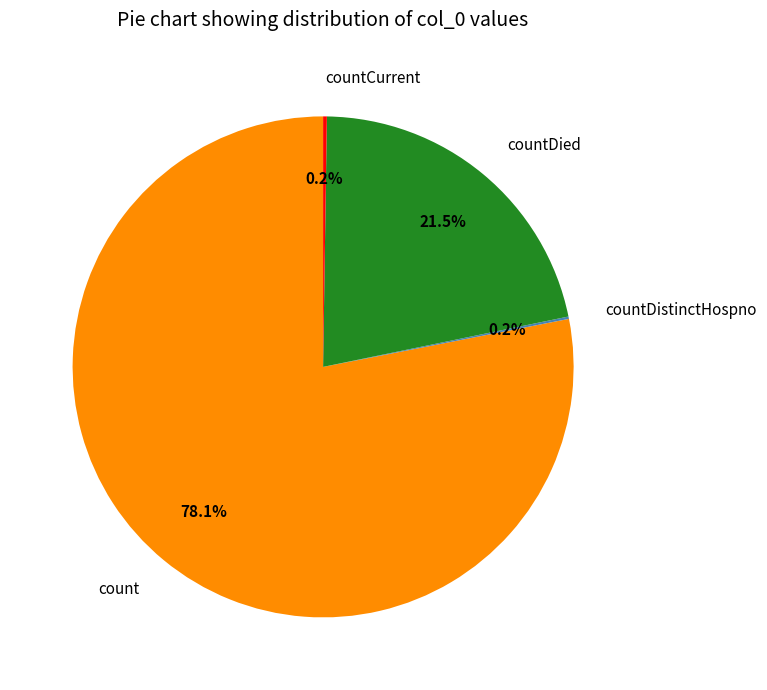

Approximately how many times larger is the value at countDied compared to count?

0.3